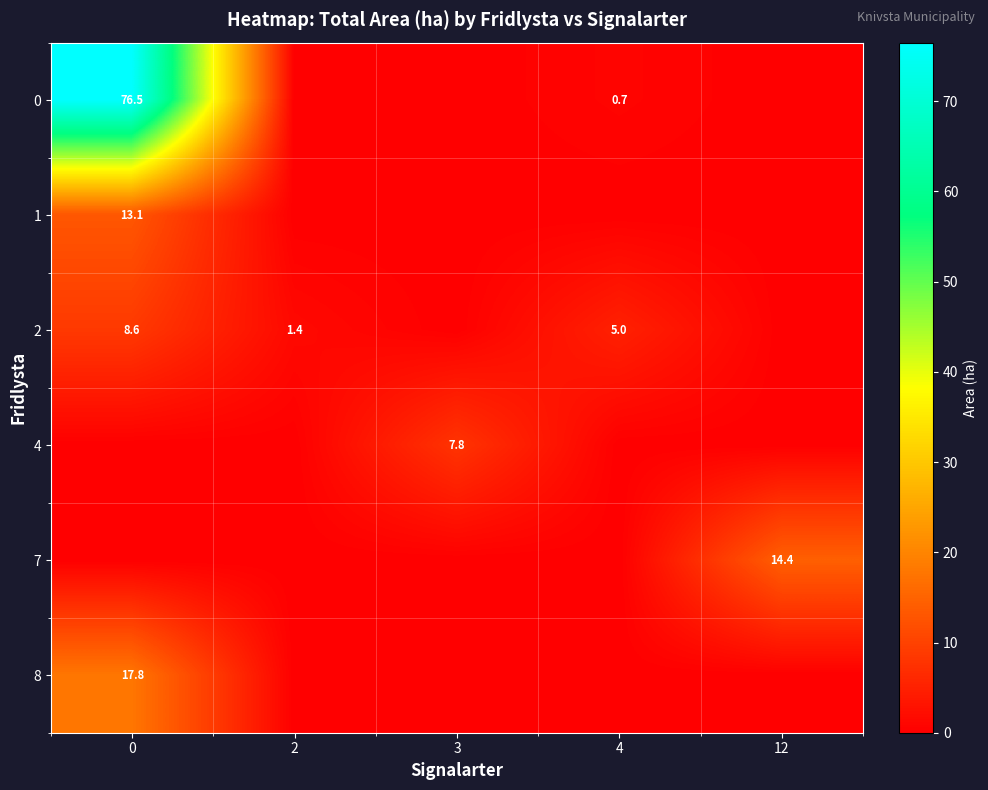

The value of 0 at 4 is 0.7. True or false?

True